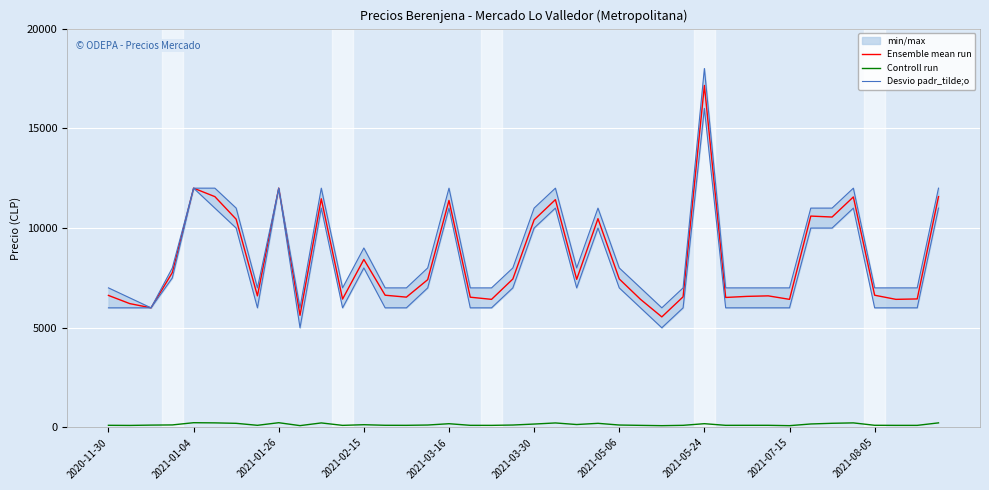

What is the approximate value of Controll run at 39, to the nearest 50?

250